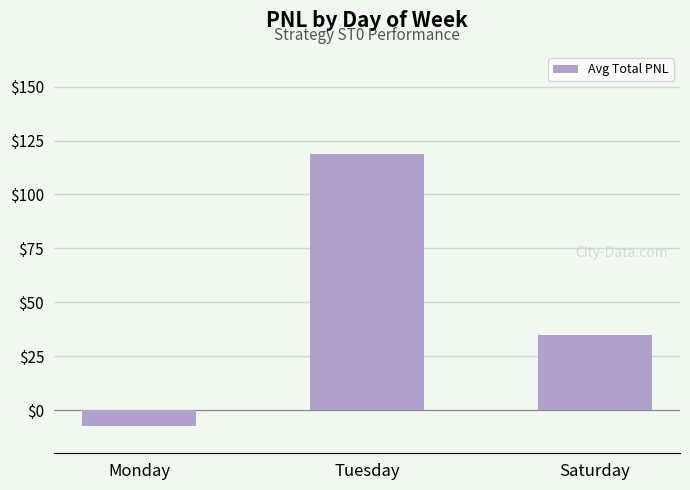

Reading right to left, extract all data points from this chart.

Saturday=34.8	Tuesday=118.6	Monday=-7.5